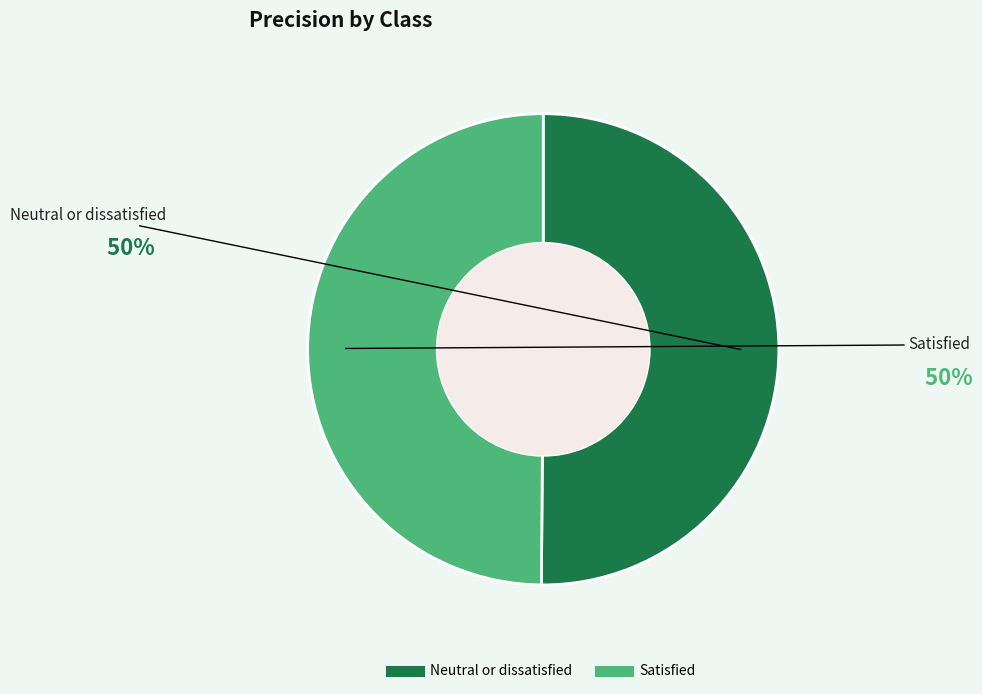

To the nearest percent, what is the combined percentage of Neutral or dissatisfied and Satisfied?

100%